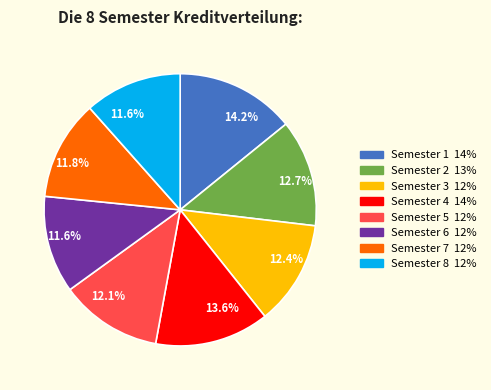

Combined, what portion of the pie is Semester 3 and Semester 6?

24.0%